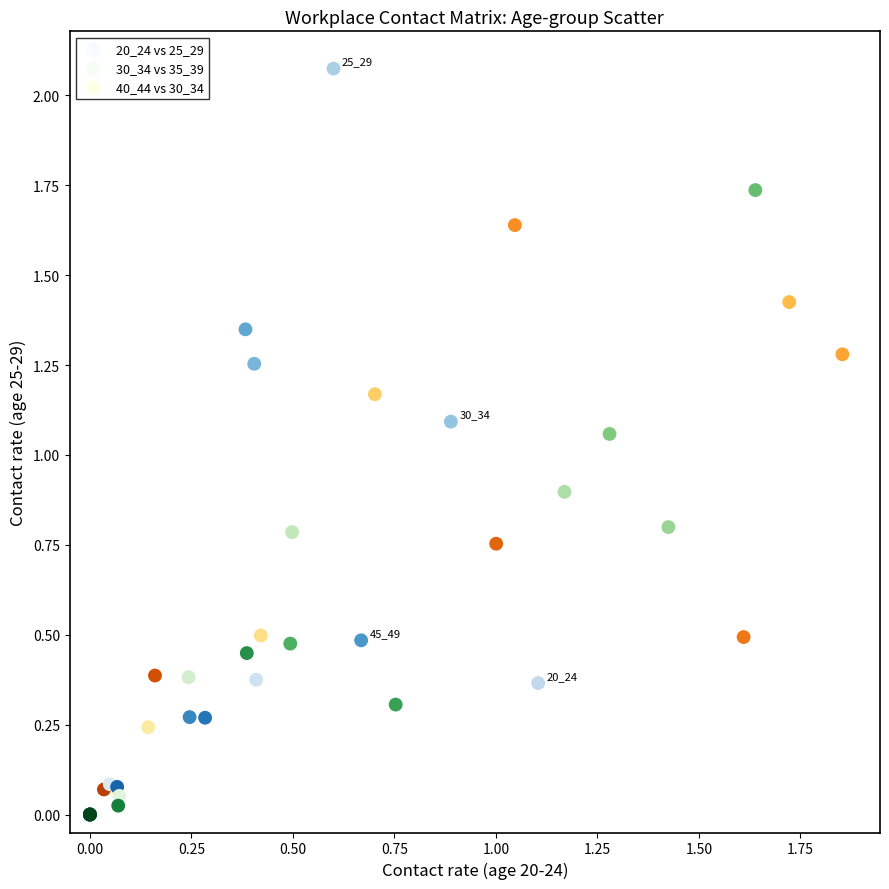

Which series contains the highest Y value?

20_24 vs 25_29